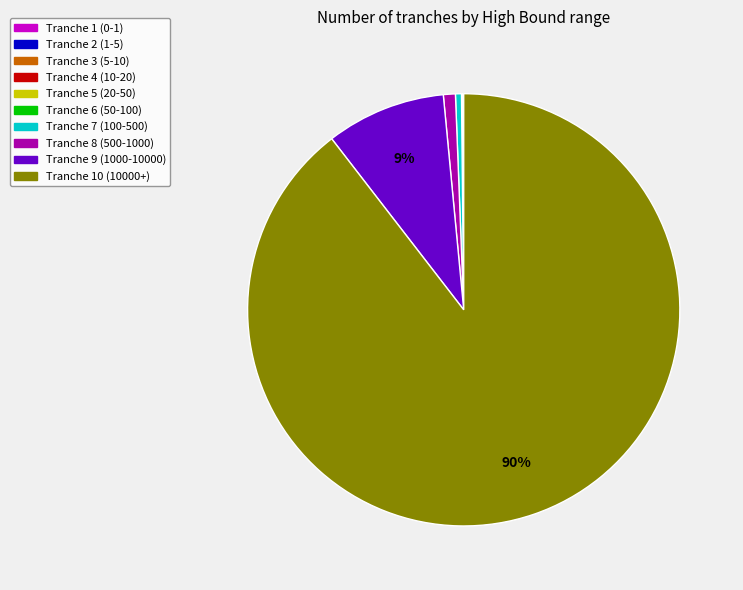

What percentage is the Tranche 10 (10000+) slice, to the nearest percent?

90%